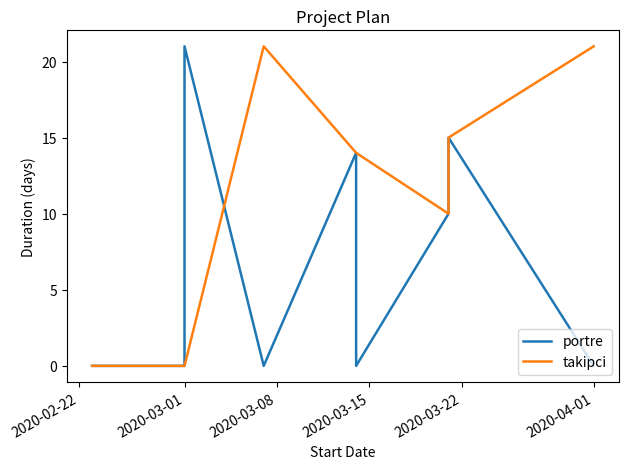

What is the difference between the second highest and minimum values in the portre series?

15